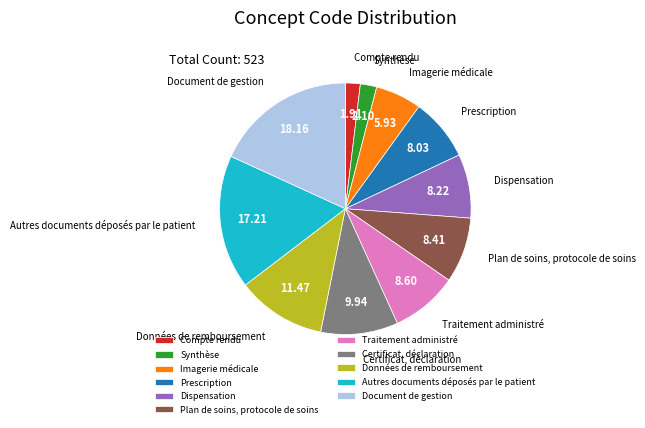

Is the sum of Document de gestion and Compte rendu greater than half?

No